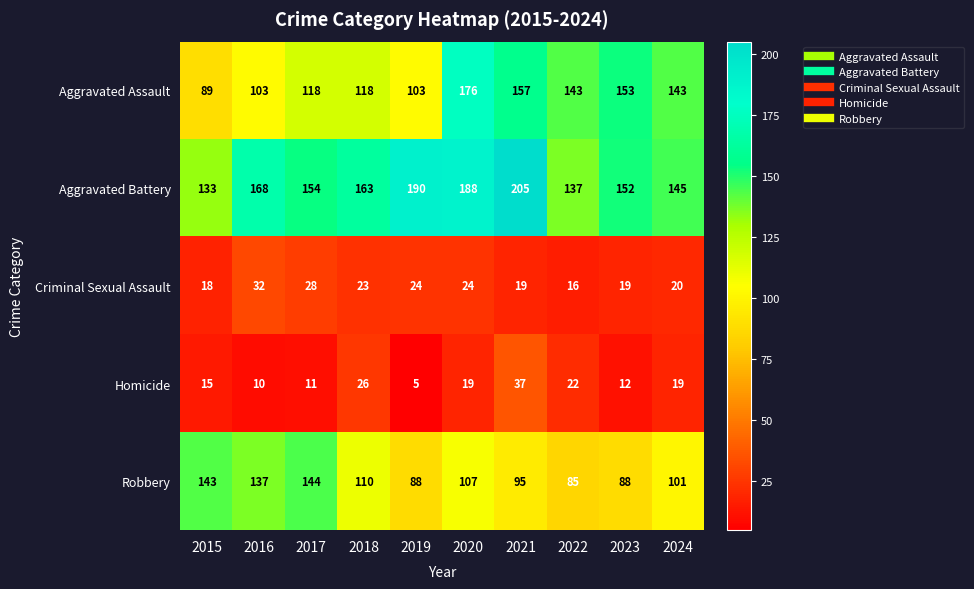

At which label does Aggravated Assault first exceed 143?

2020